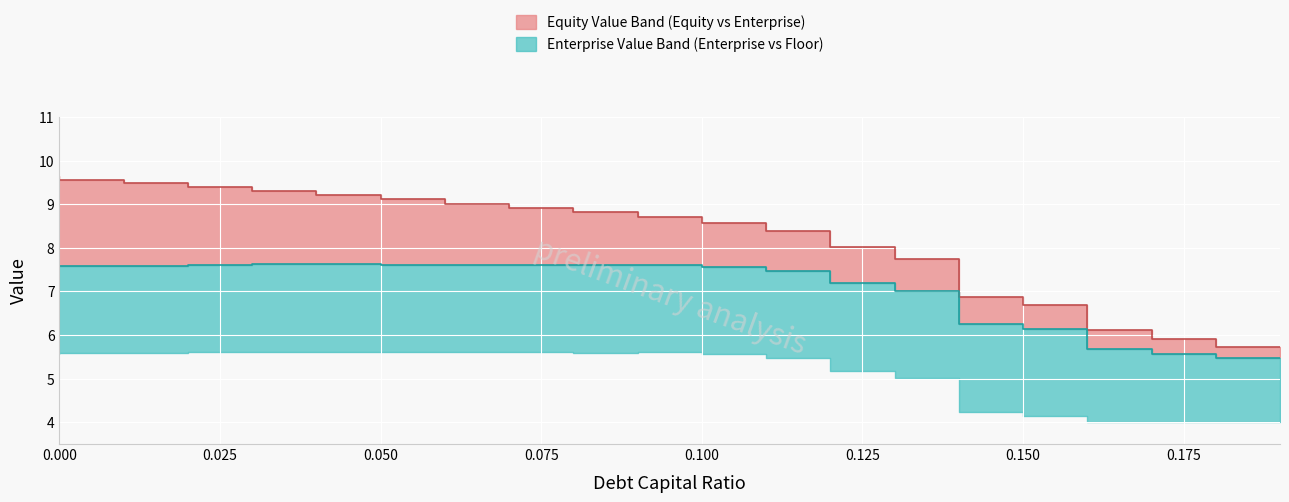

True or false: equity_value and enterprise_value cross at least once.

False